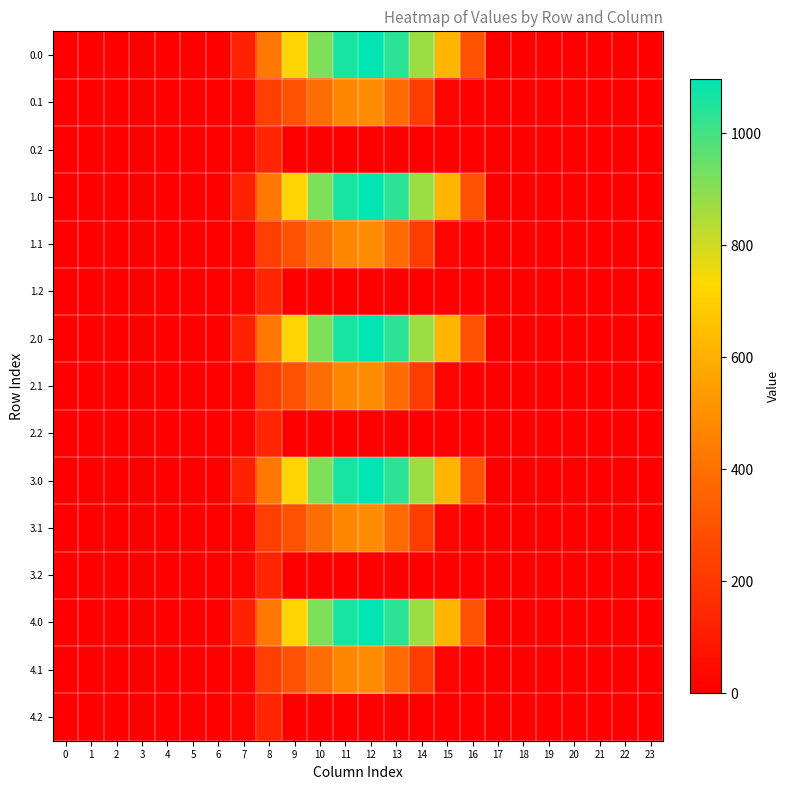

At which category is the sum across all series the highest?

12